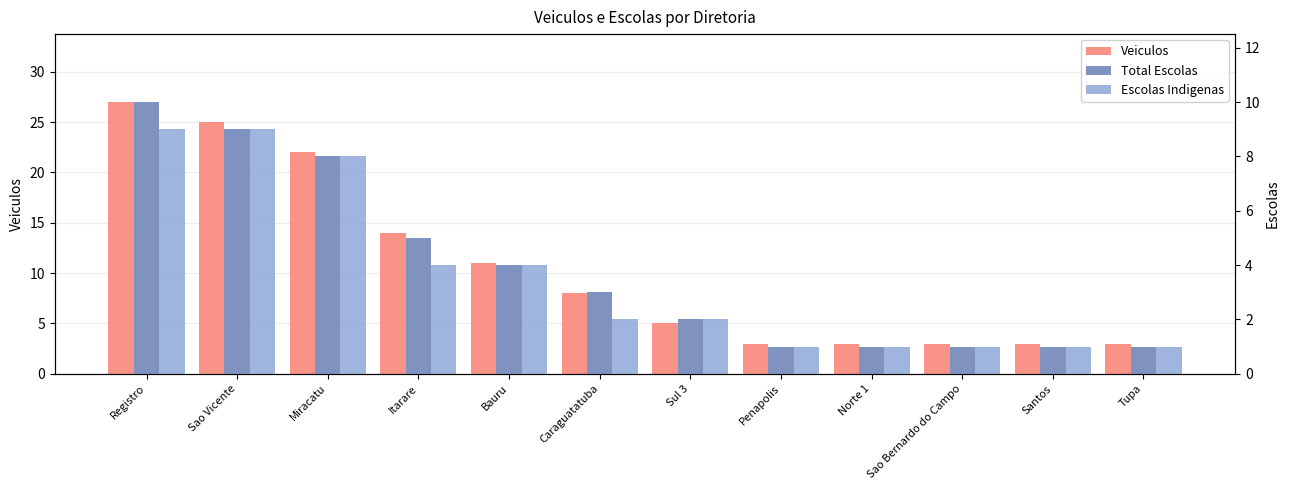

At Miracatu, list the series in order from smallest to largest.

Total Escolas, Escolas Indigenas, Veiculos